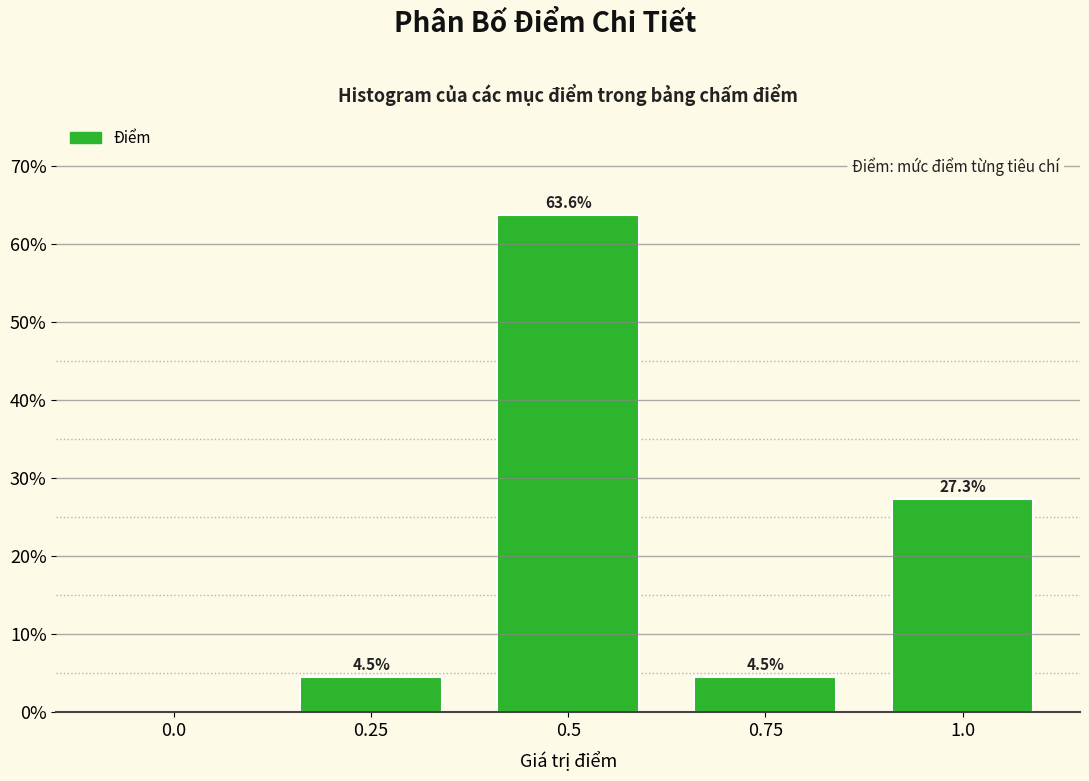

Reading left to right, list all the values displayed in this chart.

0.0=0.0	0.25=4.5	0.5=63.6	0.75=4.5	1.0=27.3